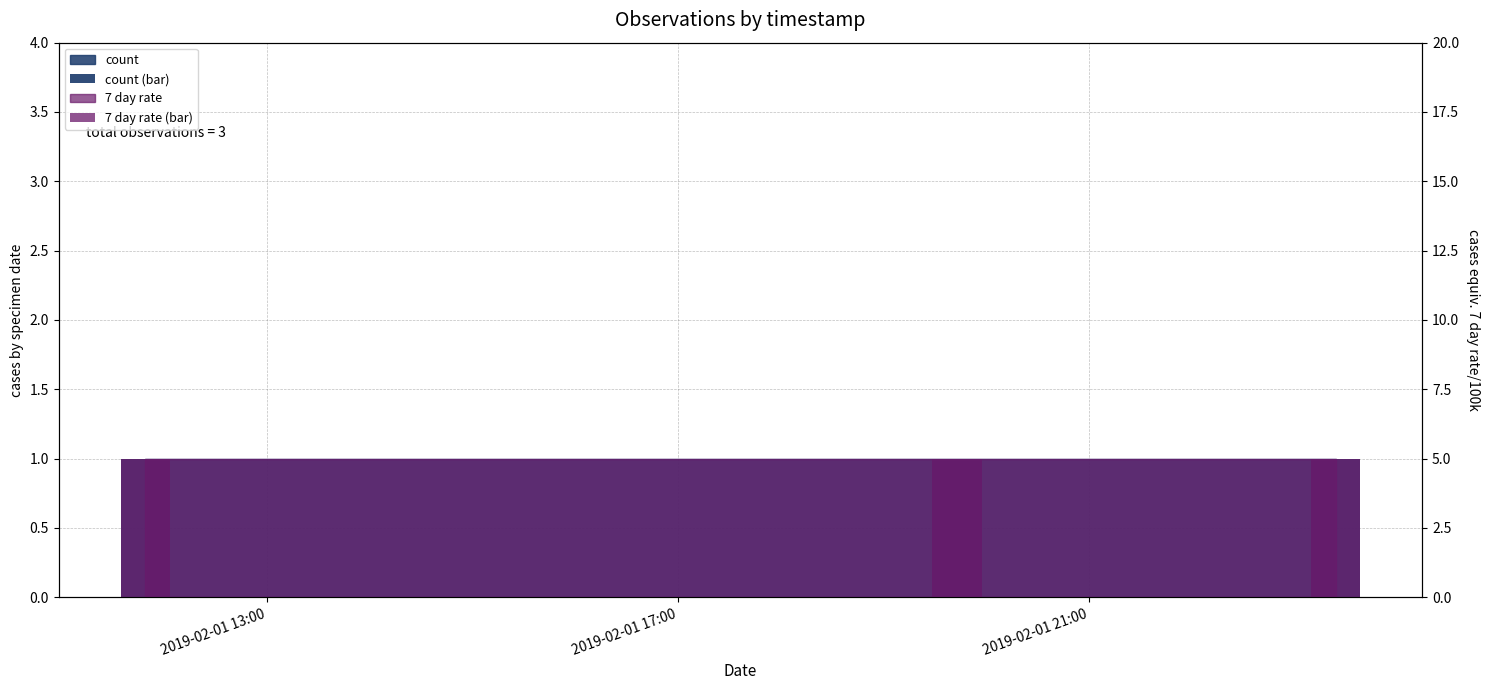

Does the chart contain stacked bars?

No